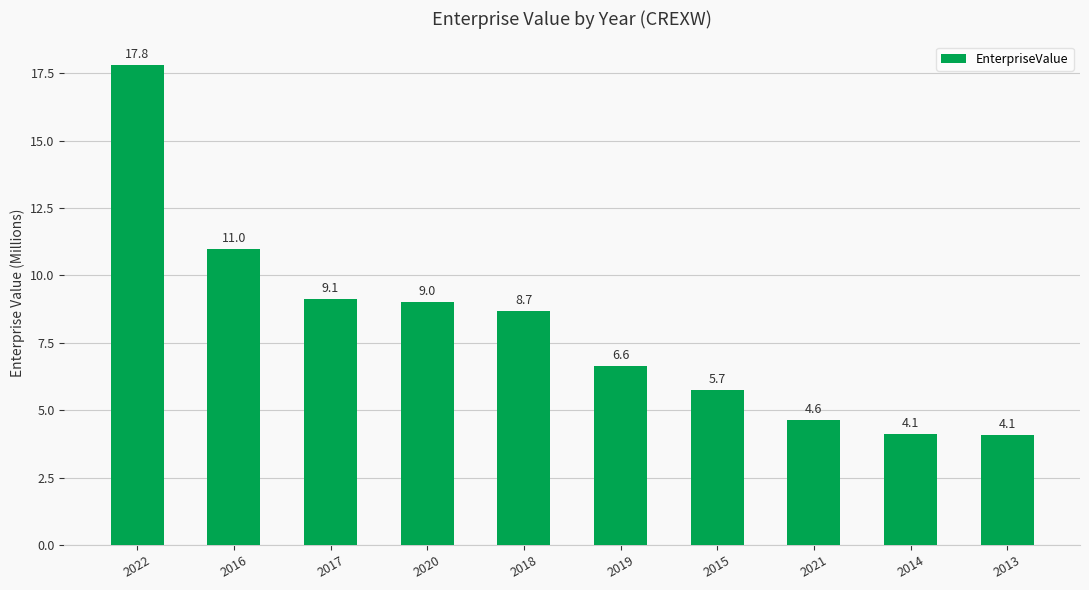

What position from the left is 2017?

3